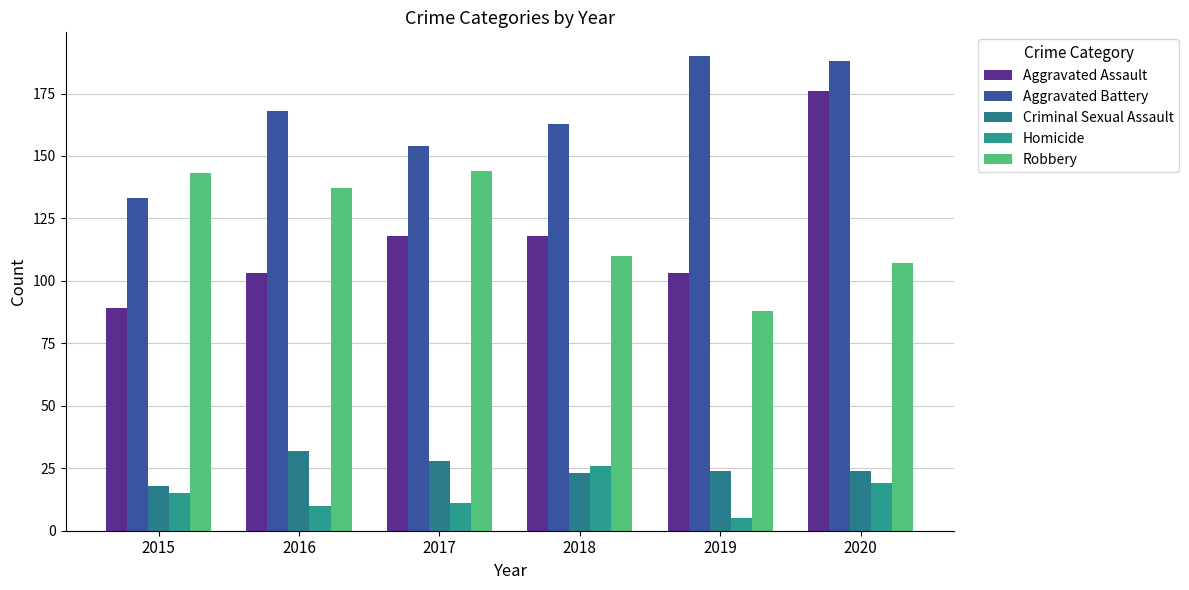

Does the chart contain any negative values?

No